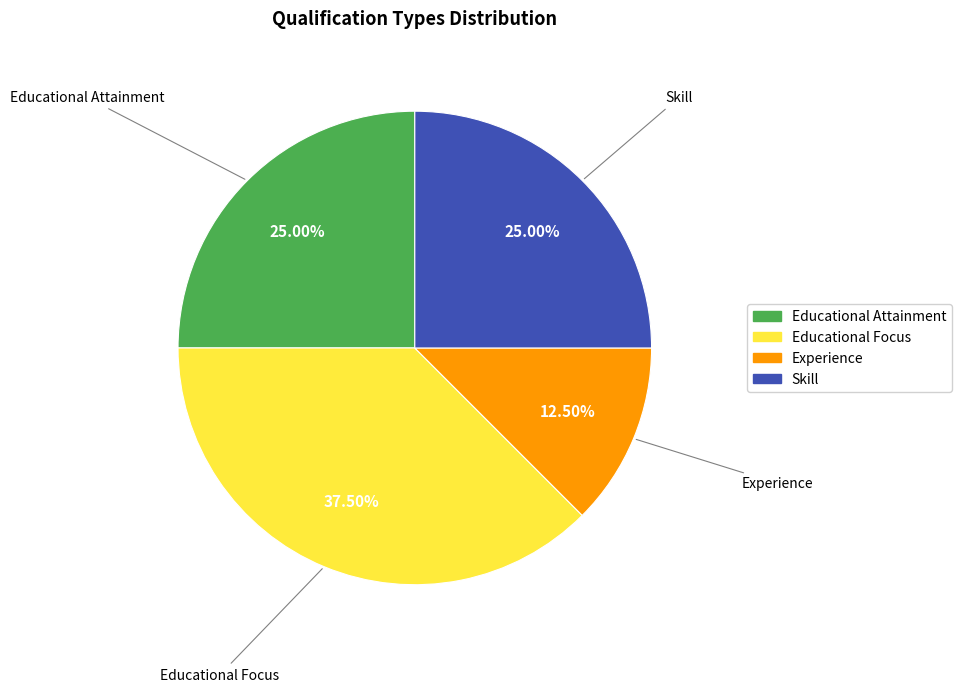

What is the ratio of the value at Experience to the value at Educational Attainment?

0.5